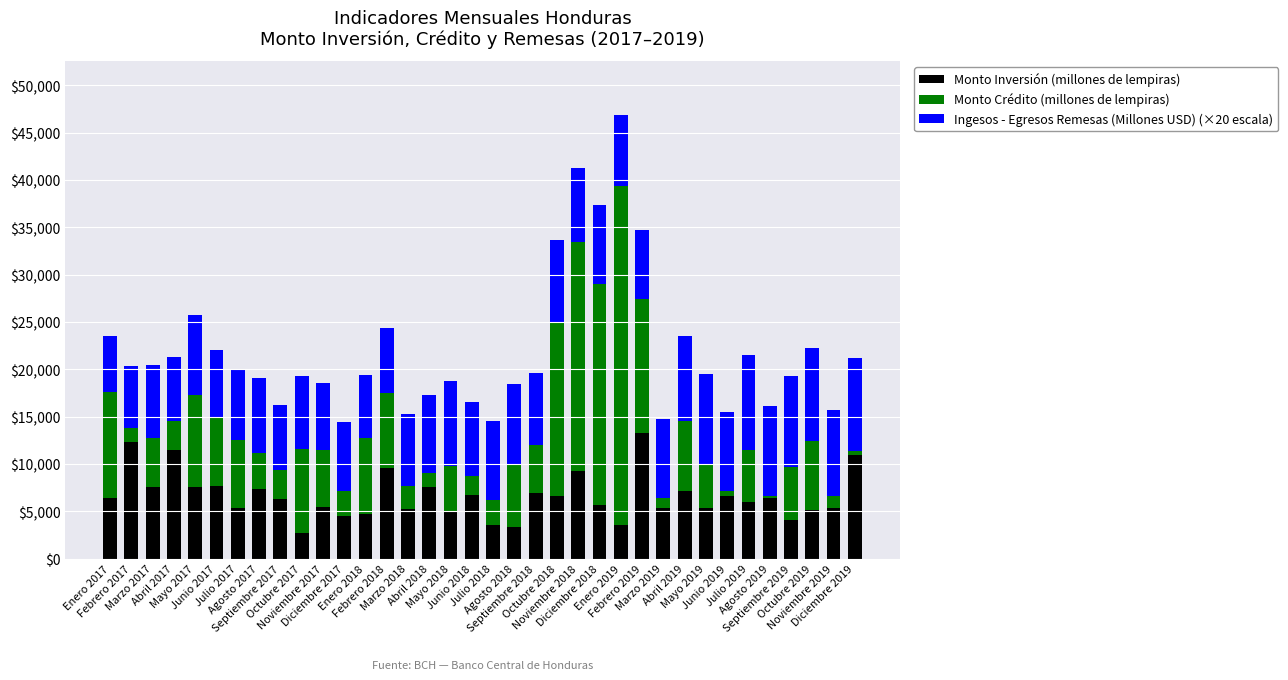

What is the highest value of the Monto Inversión (millones de lempiras) series?

13267.0